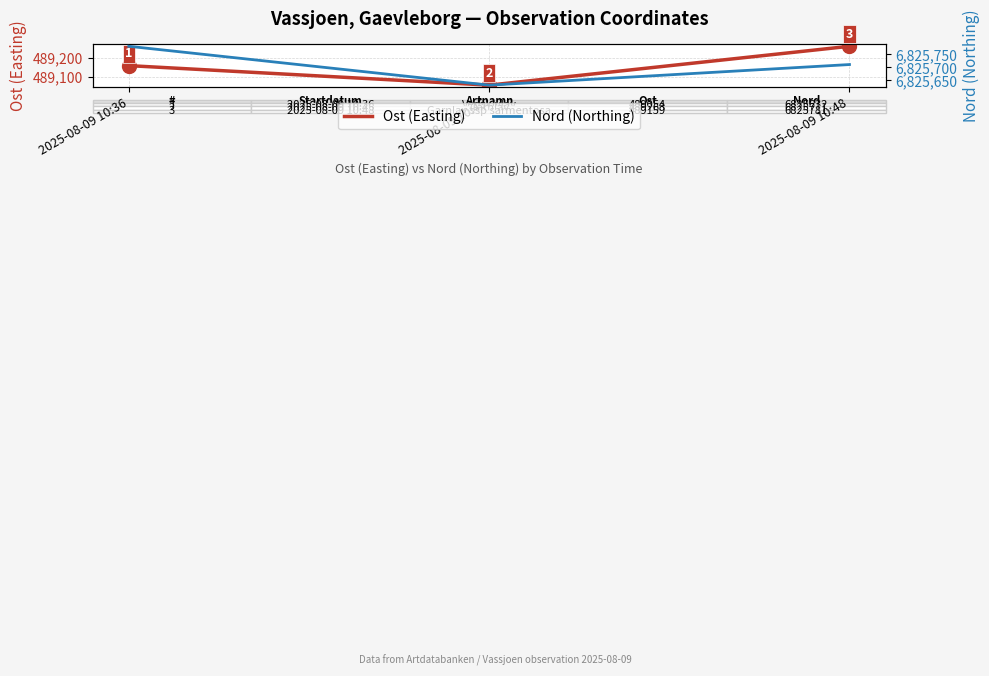

How many lines are shown in the chart?

2